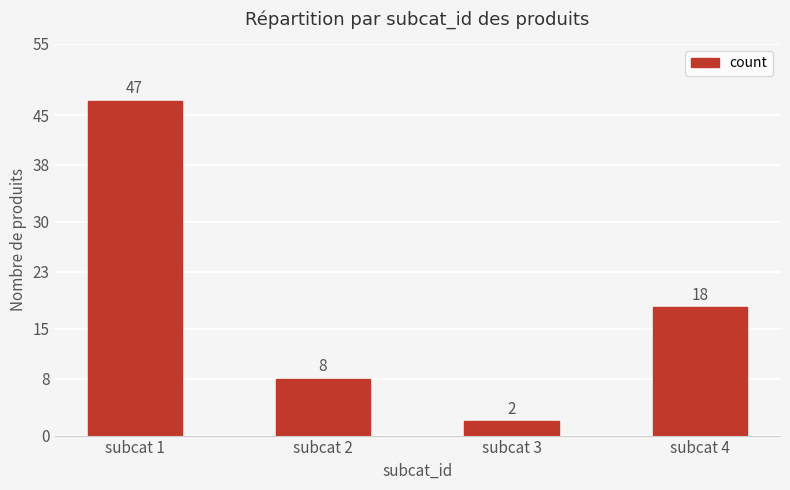

At which category does the chart reach its minimum across all series?

subcat 3